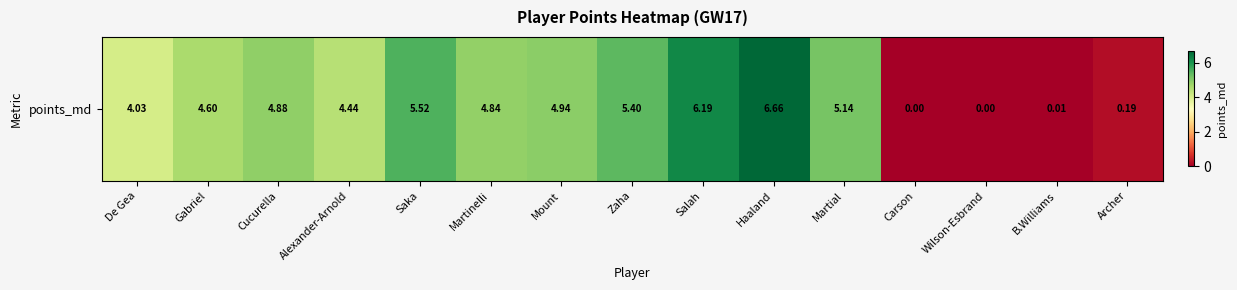

Reading left to right, extract all data points from this chart.

De Gea=4.0	Gabriel=4.6	Cucurella=4.9	Alexander-Arnold=4.4	Saka=5.5	Martinelli=4.8	Mount=4.9	Zaha=5.4	Salah=6.2	Haaland=6.7	Martial=5.1	Carson=0.0	Wilson-Esbrand=0.0	B.Williams=0.0	Archer=0.2